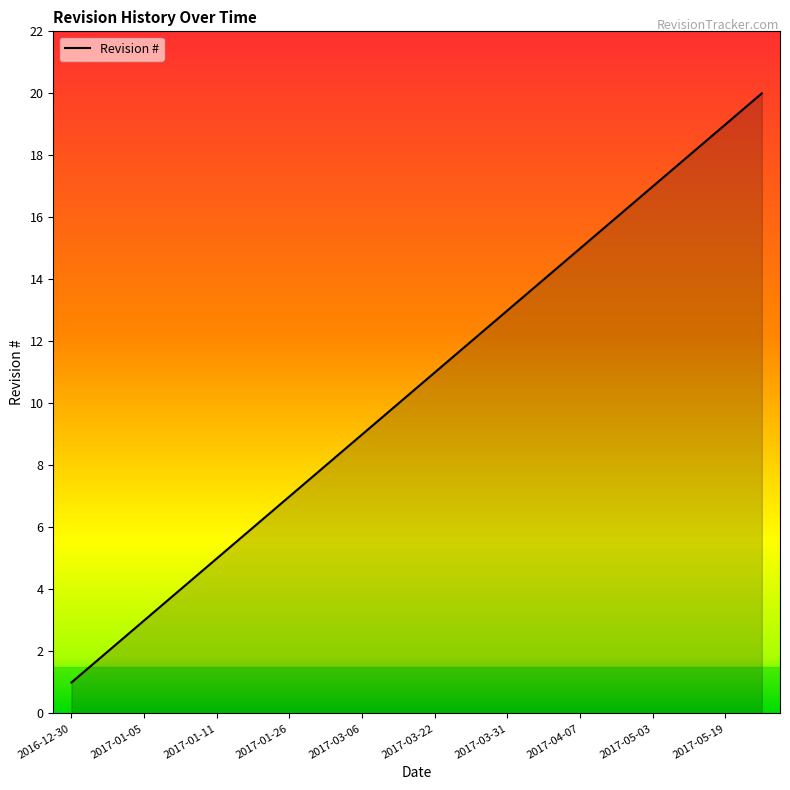

Reading left to right, extract all data points from this chart.

1	2	3	4	5	6	7	8	9	10	11	12	13	14	15	16	17	18	19	20